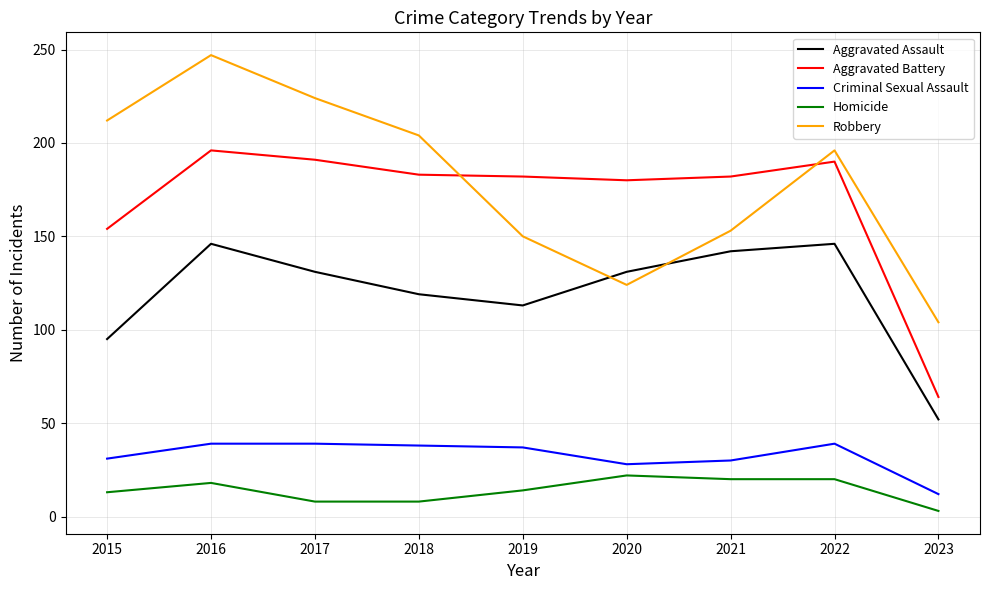

At 2021, list the series in order from smallest to largest.

Homicide, Criminal Sexual Assault, Aggravated Assault, Robbery, Aggravated Battery